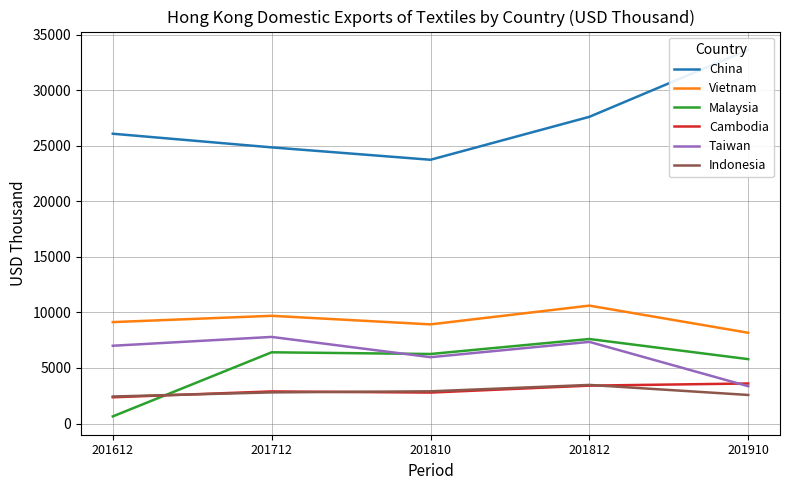

Where does the Malaysia series first go above 6258?

201712